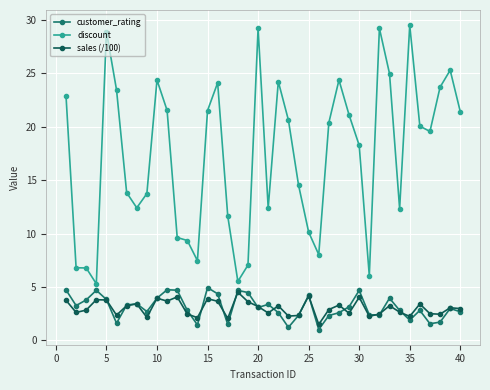

True or false: discount has more than 2 interior local peaks.

True